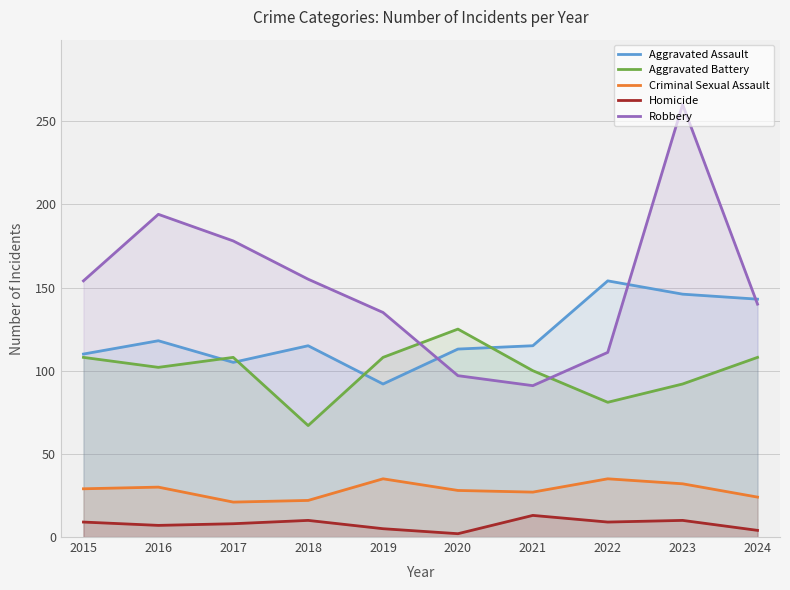

Reading right to left, transcribe all the data shown in this chart.

Aggravated Assault: 143	146	154	115	113	92	115	105	118	110
Aggravated Battery: 108	92	81	100	125	108	67	108	102	108
Criminal Sexual Assault: 24	32	35	27	28	35	22	21	30	29
Homicide: 4	10	9	13	2	5	10	8	7	9
Robbery: 140	260	111	91	97	135	155	178	194	154